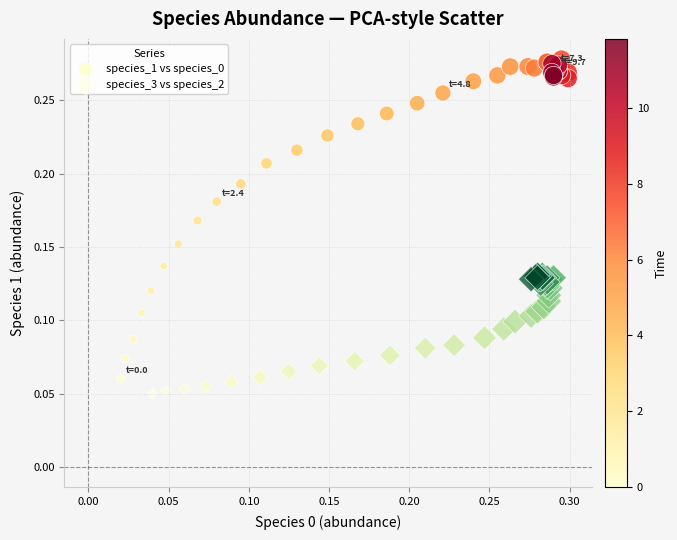

Which series reaches the minimum Y coordinate?

species_3 vs species_2